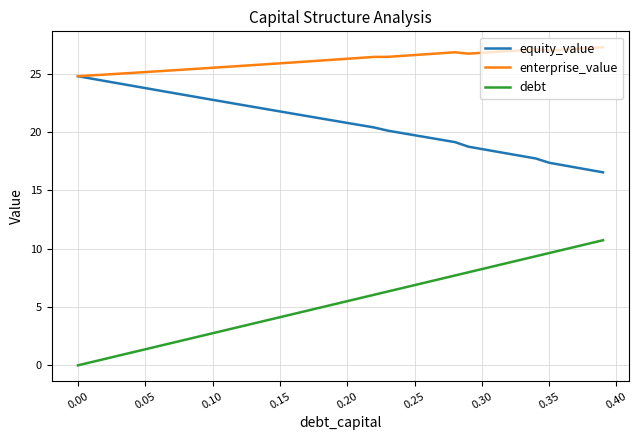

List the series in order of their overall mean, highest first.

enterprise_value, equity_value, debt